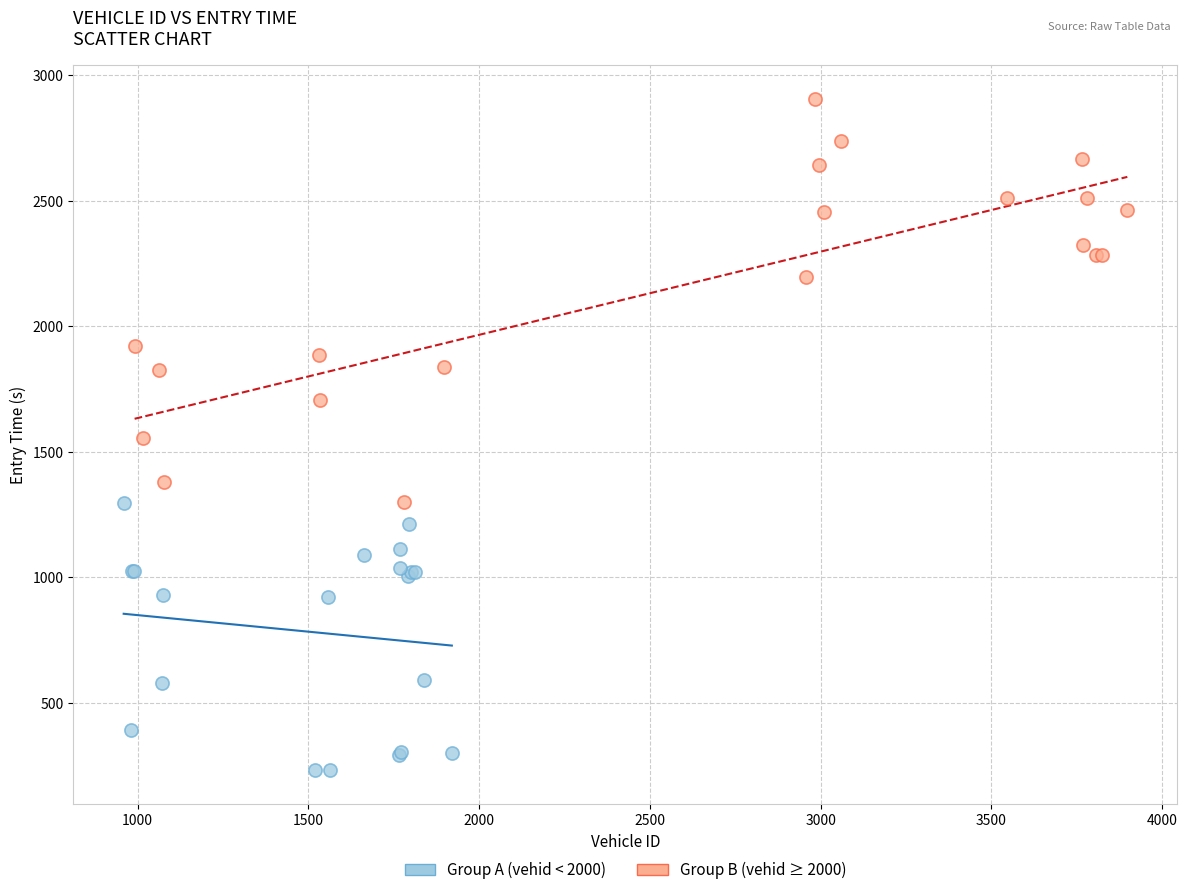

Which series has the largest Y range (max minus min)?

Group B (vehid ≥ 2000)